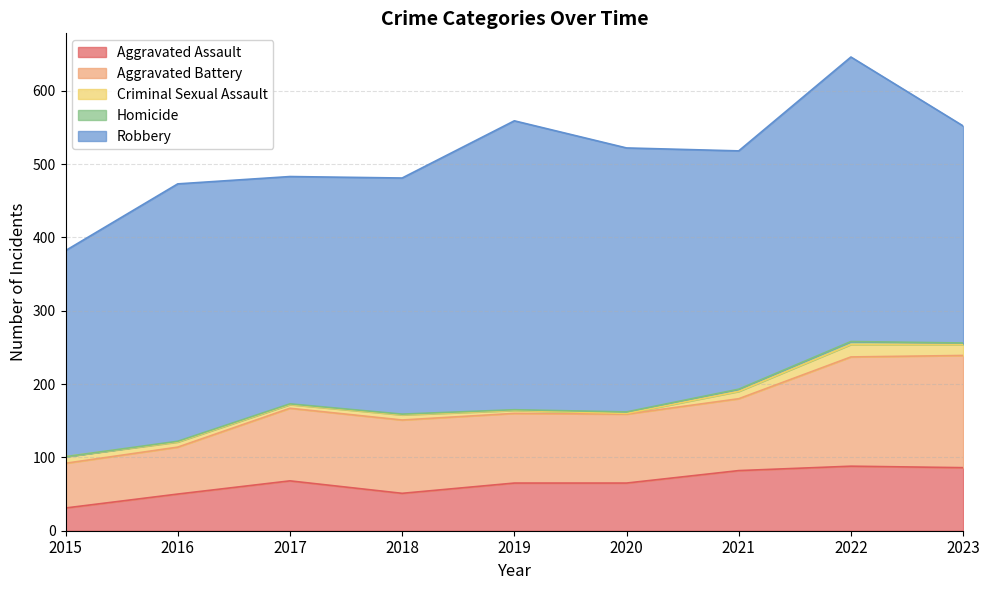

What are all the series names shown in the legend?

Aggravated Assault, Aggravated Battery, Criminal Sexual Assault, Homicide, Robbery